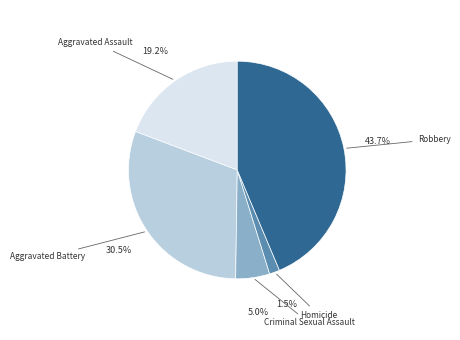

To the nearest percent, what is the average slice percentage?

20%